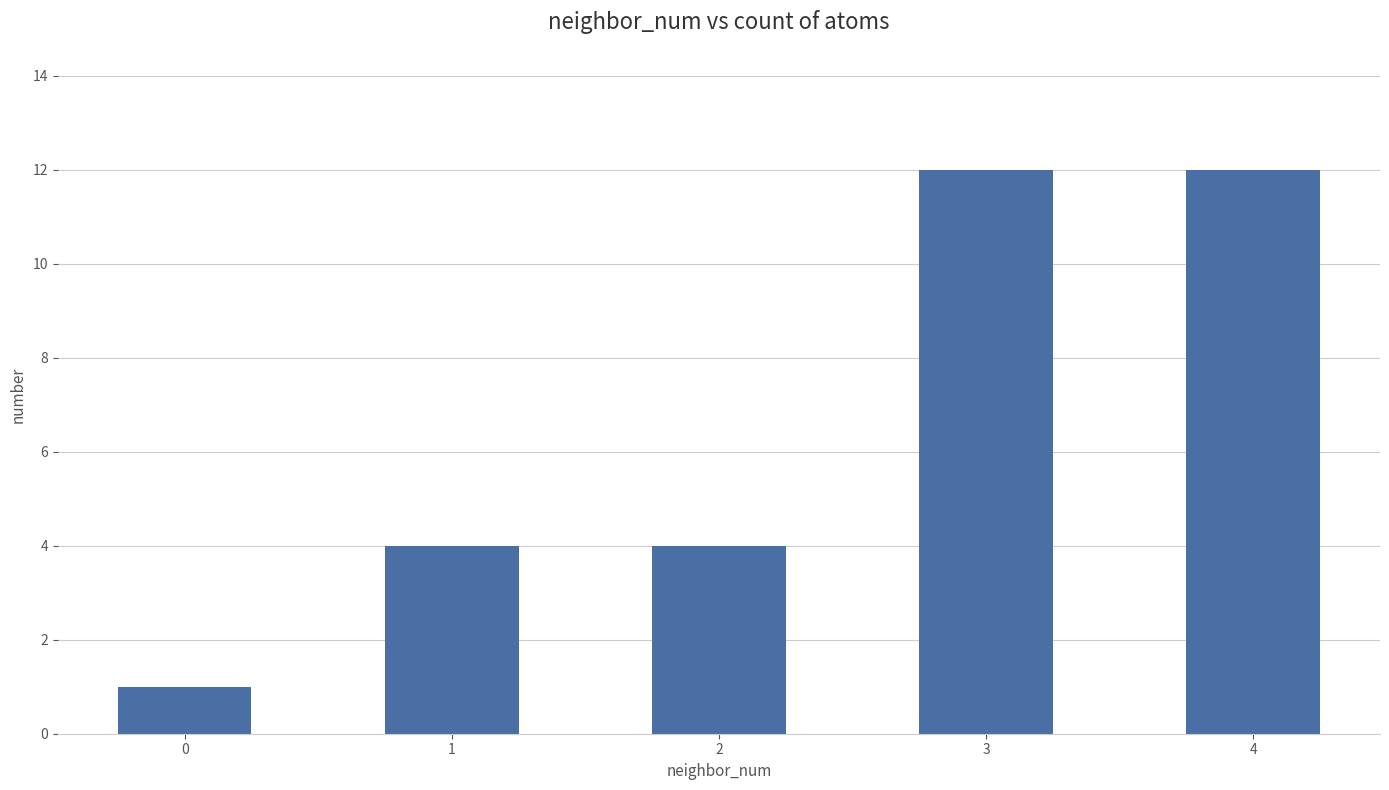

What is the smallest value displayed?

1